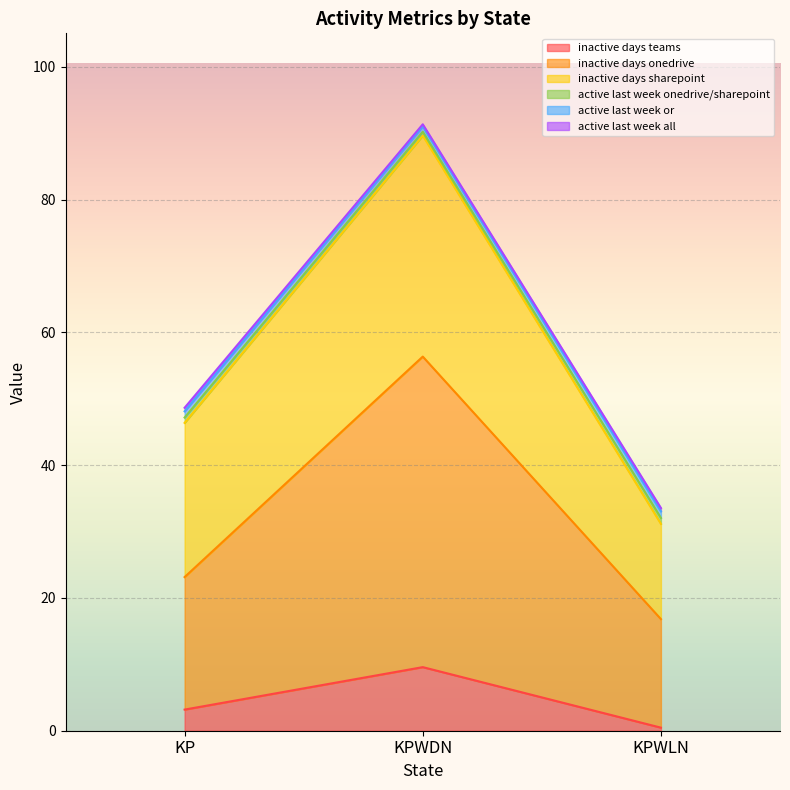

The value of inactive days teams at KPWDN is 9.6. True or false?

True